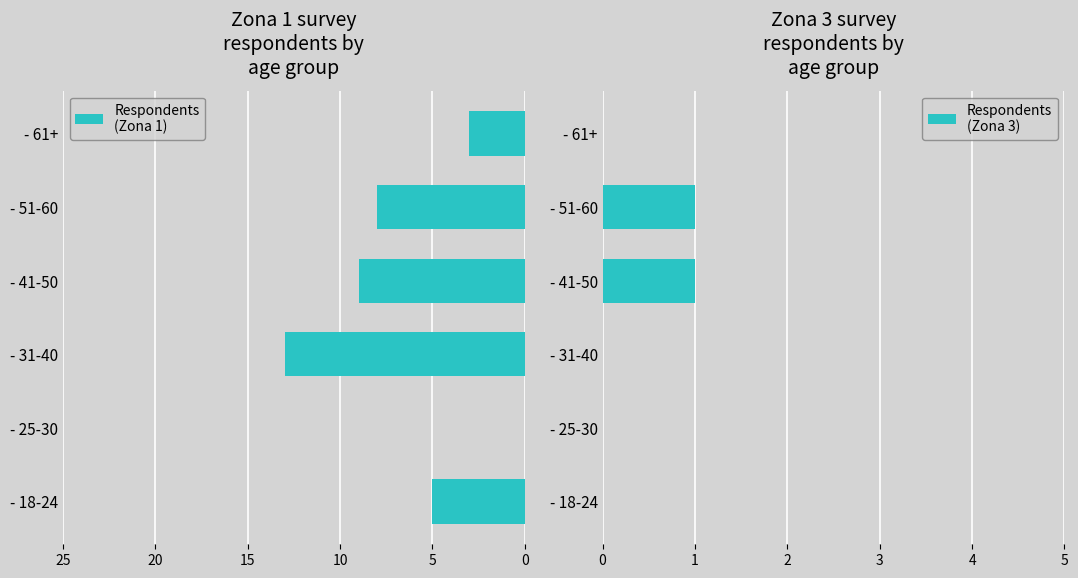

The Respondents
(Zona 3) series shows 0 at - 25-30. True or false?

True